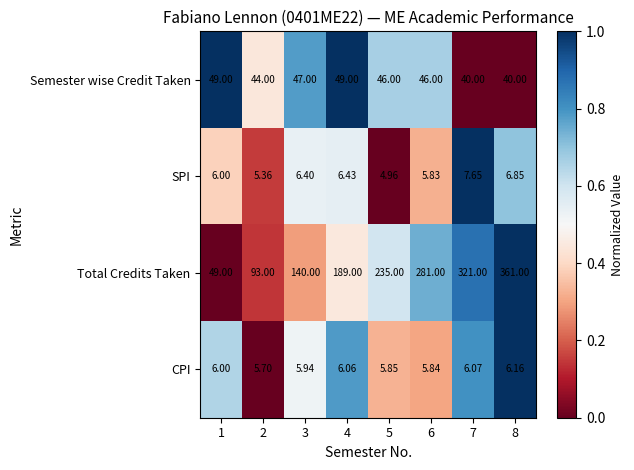

Is the value of Semester wise Credit Taken at 5 greater than the value of CPI at 4?

Yes